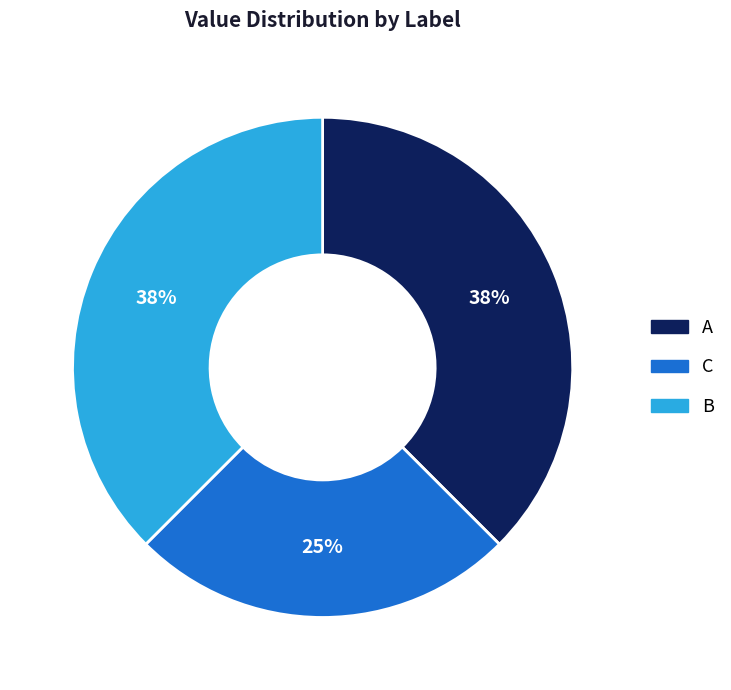

Is there any slice that represents more than half of the pie?

No